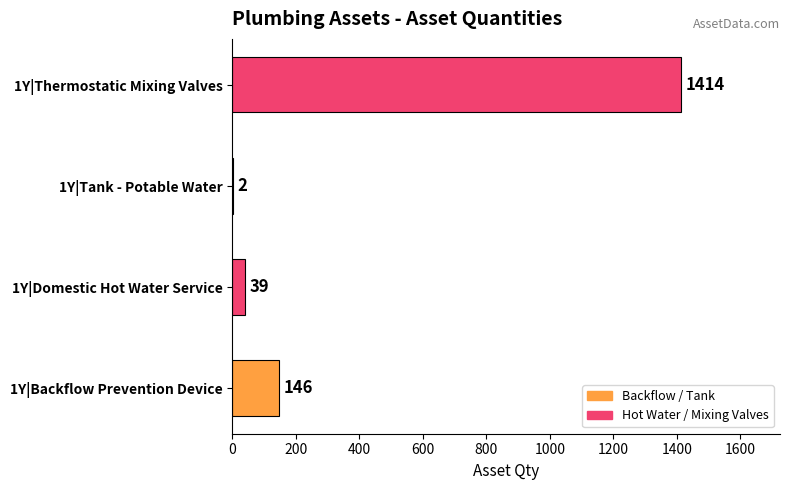

What is the average value?

400